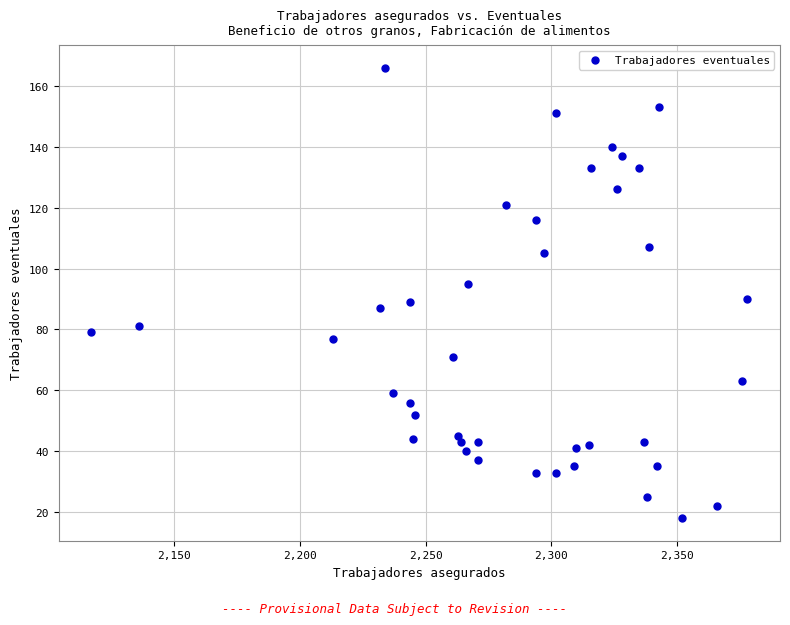

What is the range of Y values (max minus min)?

148